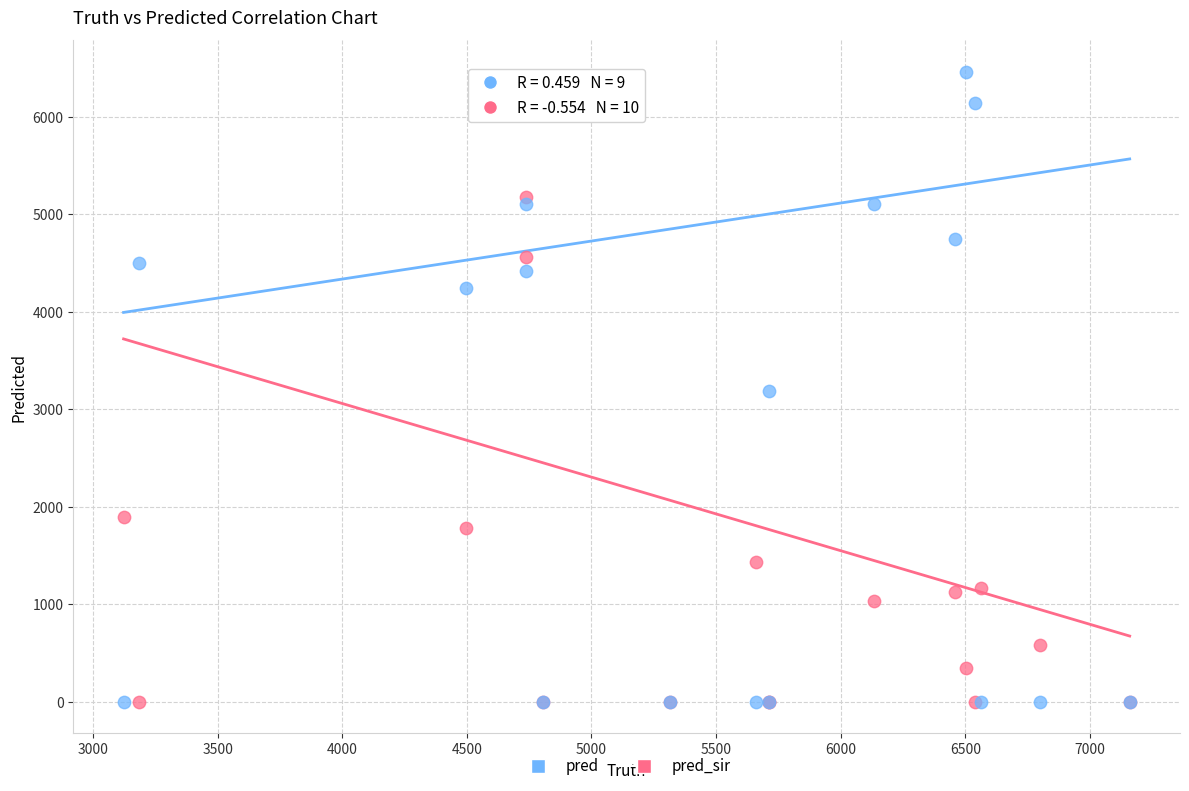

What are all the series names shown in the legend?

pred, pred_sir